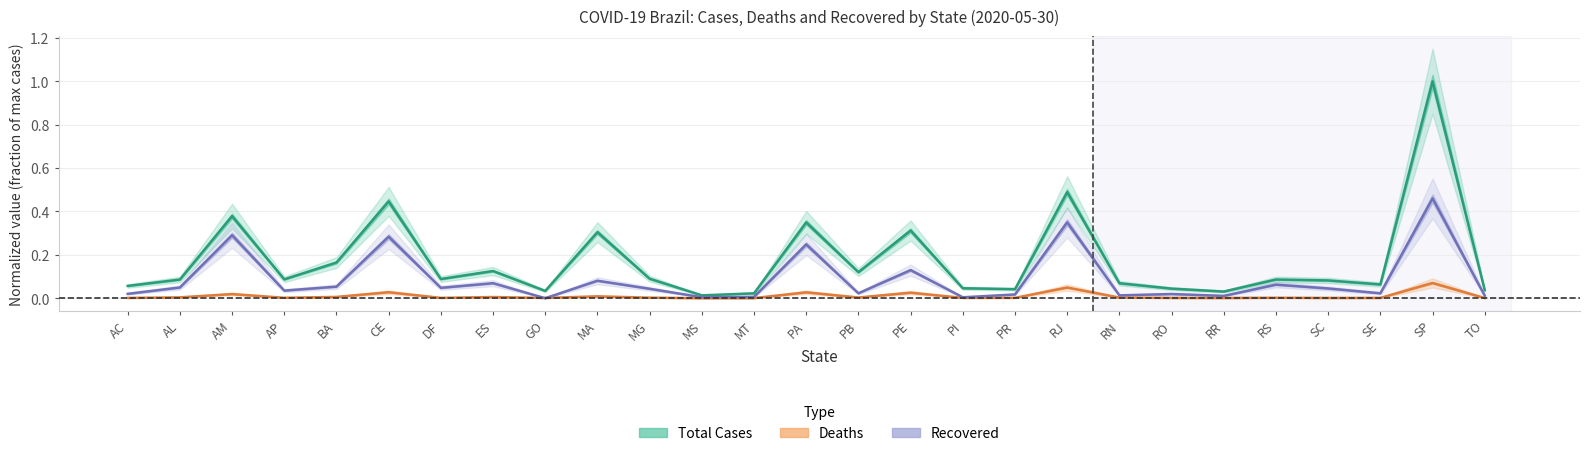

Which series ends up on top after the final intersection of Recovered (normalized) and Deaths (normalized)?

Recovered (normalized)